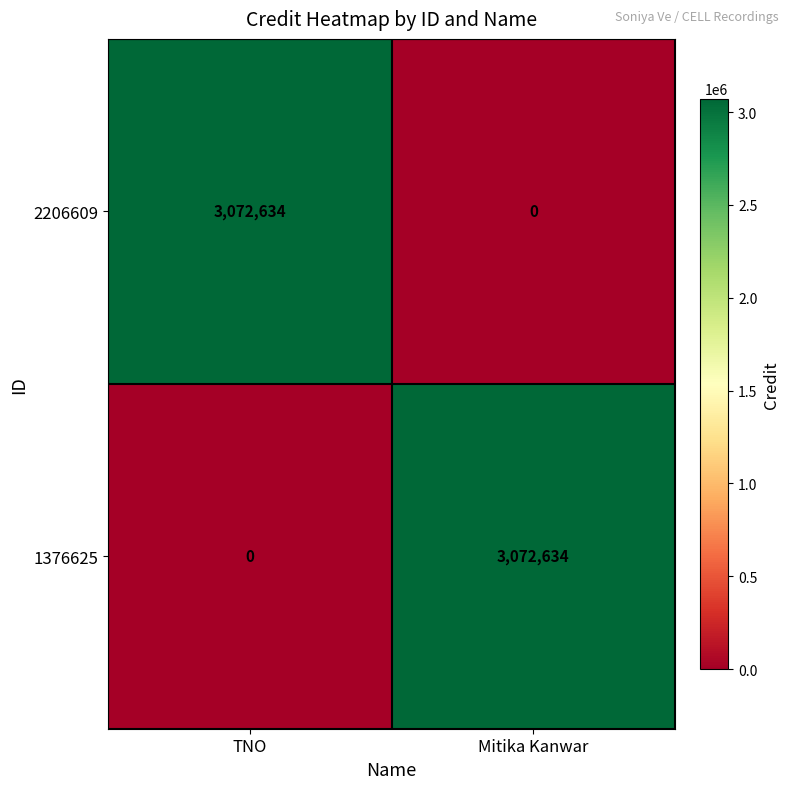

The value of 1376625 at TNO is -1141766. True or false?

False